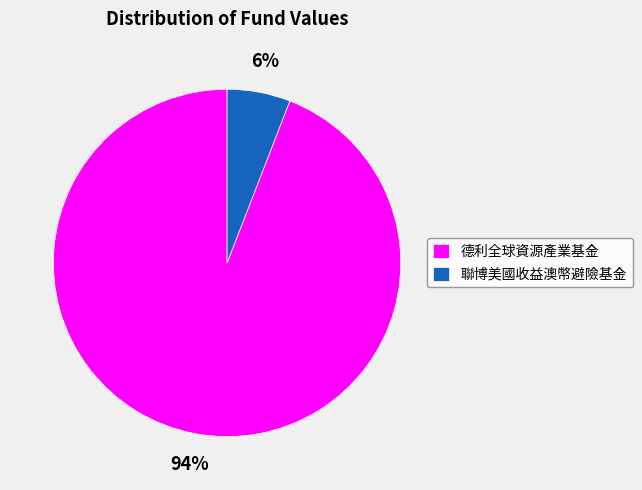

How many segments does this pie chart have?

2